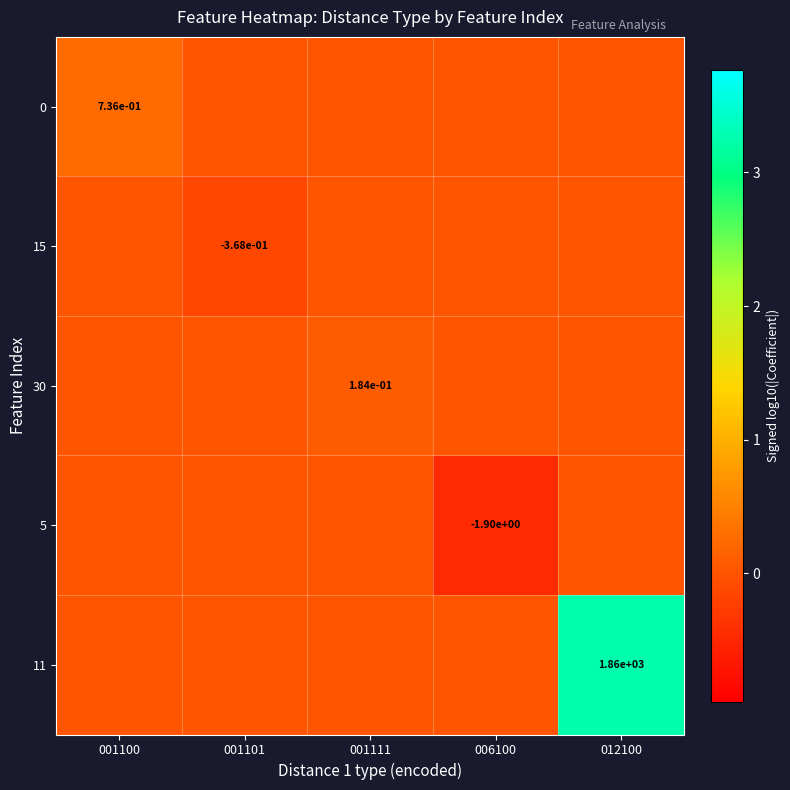

Is it true that 15 equals -0.1 at 001101?

False